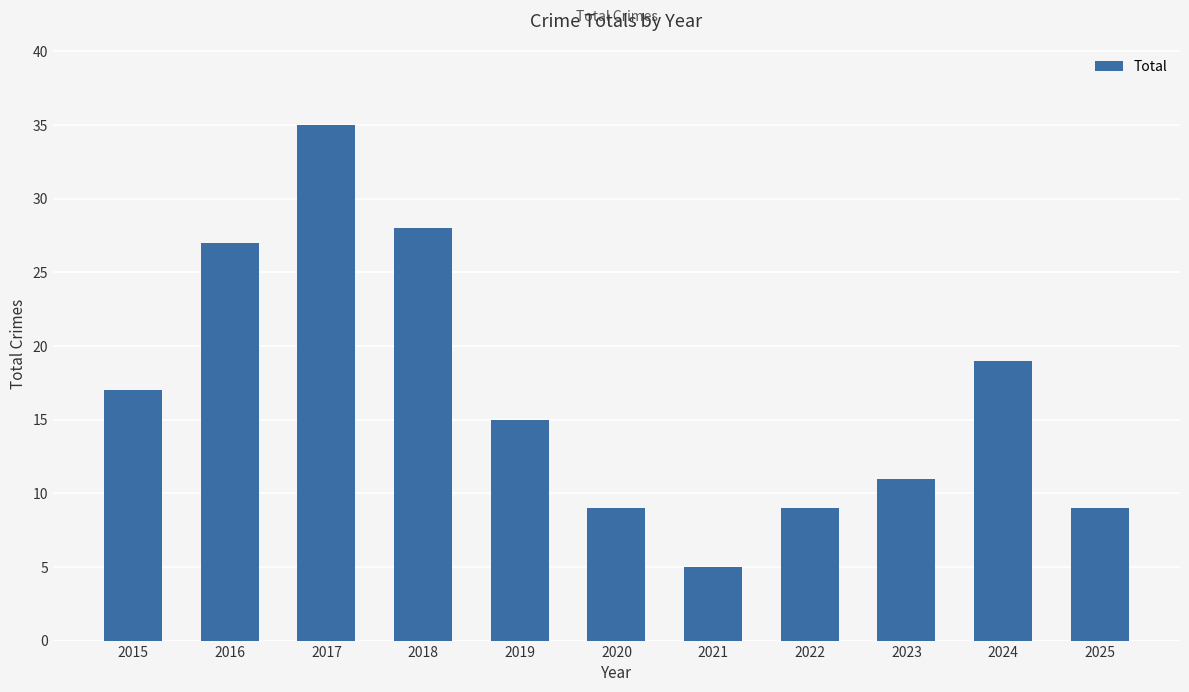

What is the value of the 3rd bar from the left?

35